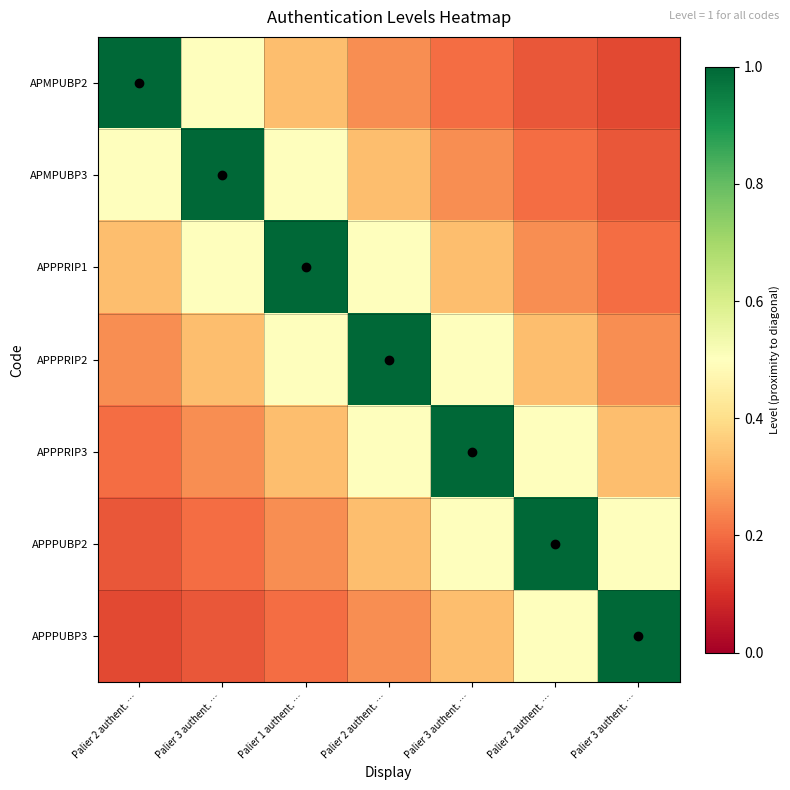

Reading left to right, list all the values displayed in this chart.

APMPUBP2: Palier 2 authent. …=1.0	Palier 3 authent. …=0.5	Palier 1 authent. …=0.3	Palier 2 authent. …=0.2	Palier 3 authent. …=0.2	Palier 2 authent. …=0.2	Palier 3 authent. …=0.1
APMPUBP3: Palier 2 authent. …=0.5	Palier 3 authent. …=1.0	Palier 1 authent. …=0.5	Palier 2 authent. …=0.3	Palier 3 authent. …=0.2	Palier 2 authent. …=0.2	Palier 3 authent. …=0.2
APPPRIP1: Palier 2 authent. …=0.3	Palier 3 authent. …=0.5	Palier 1 authent. …=1.0	Palier 2 authent. …=0.5	Palier 3 authent. …=0.3	Palier 2 authent. …=0.2	Palier 3 authent. …=0.2
APPPRIP2: Palier 2 authent. …=0.2	Palier 3 authent. …=0.3	Palier 1 authent. …=0.5	Palier 2 authent. …=1.0	Palier 3 authent. …=0.5	Palier 2 authent. …=0.3	Palier 3 authent. …=0.2
APPPRIP3: Palier 2 authent. …=0.2	Palier 3 authent. …=0.2	Palier 1 authent. …=0.3	Palier 2 authent. …=0.5	Palier 3 authent. …=1.0	Palier 2 authent. …=0.5	Palier 3 authent. …=0.3
APPPUBP2: Palier 2 authent. …=0.2	Palier 3 authent. …=0.2	Palier 1 authent. …=0.2	Palier 2 authent. …=0.3	Palier 3 authent. …=0.5	Palier 2 authent. …=1.0	Palier 3 authent. …=0.5
APPPUBP3: Palier 2 authent. …=0.1	Palier 3 authent. …=0.2	Palier 1 authent. …=0.2	Palier 2 authent. …=0.2	Palier 3 authent. …=0.3	Palier 2 authent. …=0.5	Palier 3 authent. …=1.0